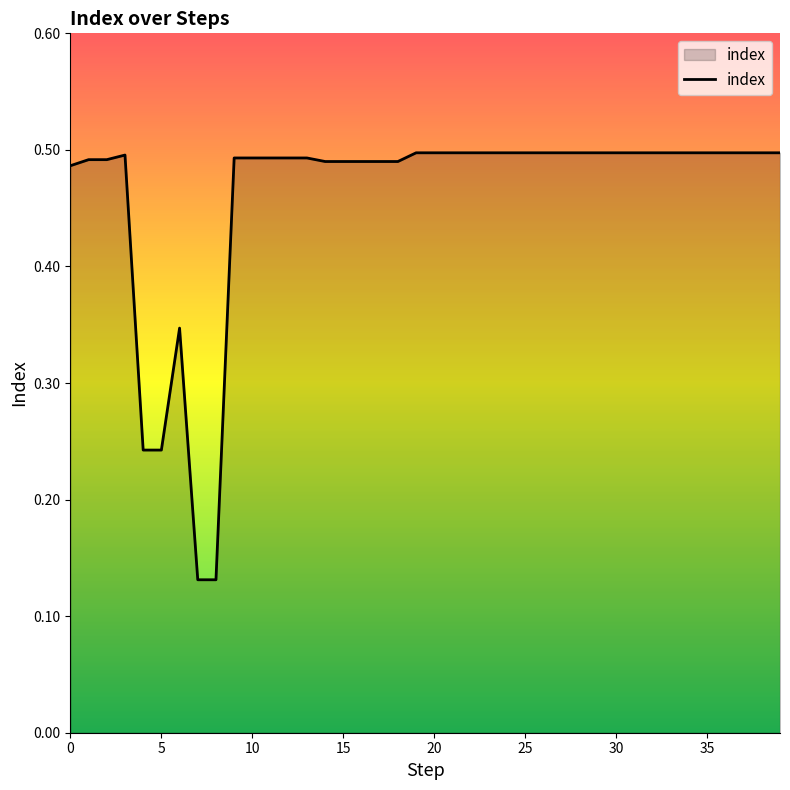

What is the difference between the maximum and minimum values?

0.4